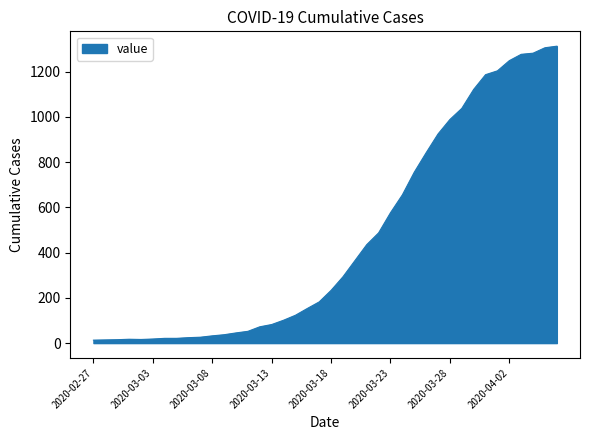

What is the greatest value displayed?

1312